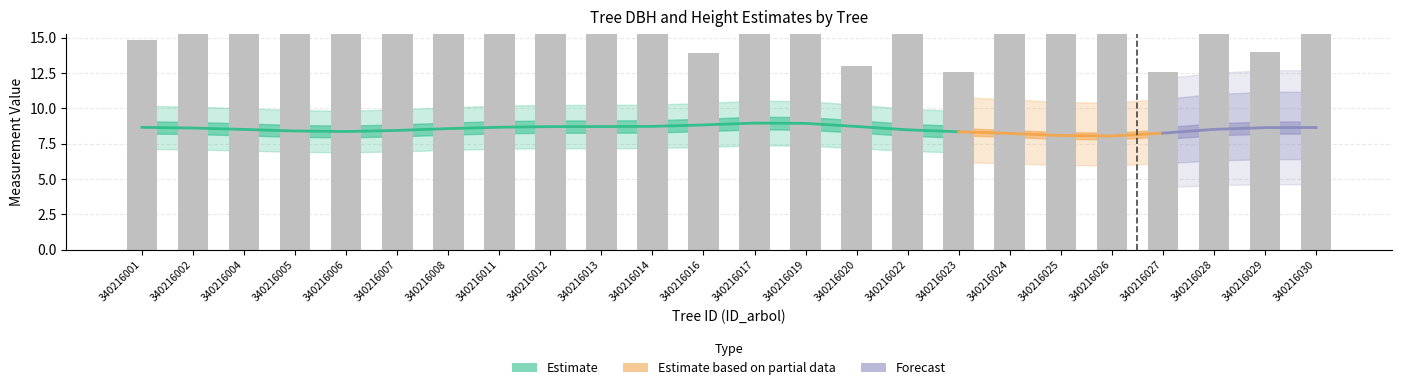

Which has a higher value, 340216013 or 340216006?

340216006